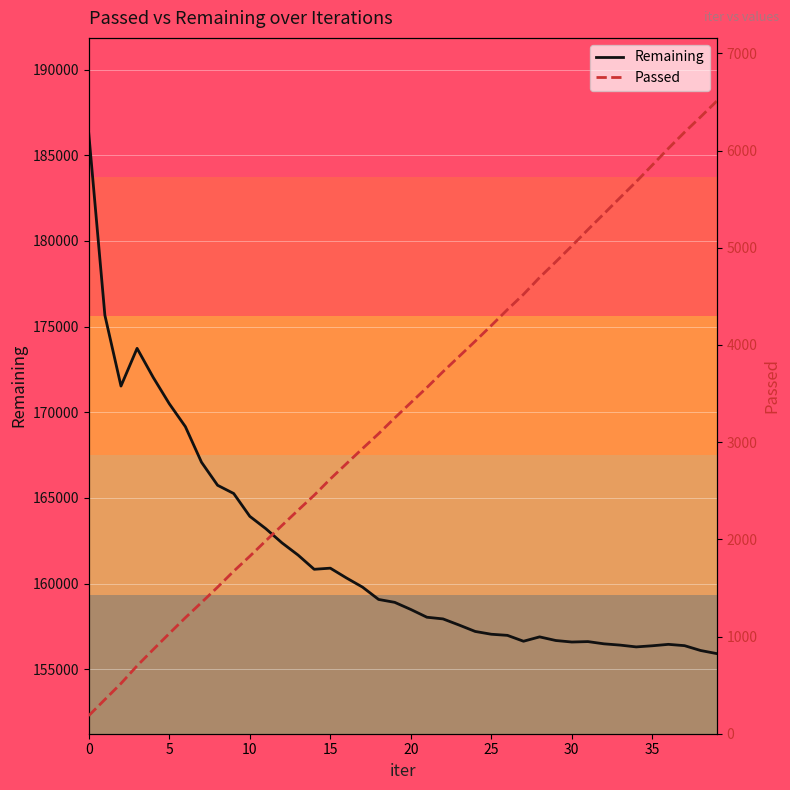

What is the maximum value for Remaining?

186261